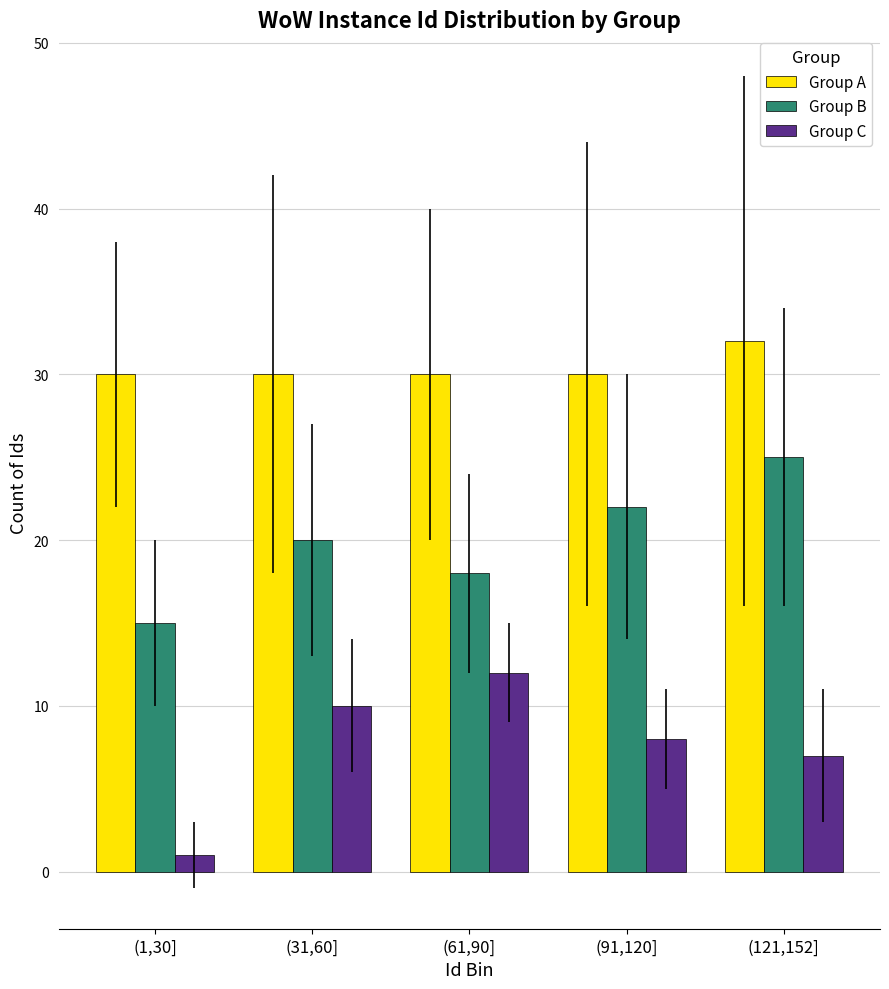

Reading left to right, extract all data points from this chart.

Group A: (1,30]=30	(31,60]=30	(61,90]=30	(91,120]=30	(121,152]=32
Group B: (1,30]=15	(31,60]=20	(61,90]=18	(91,120]=22	(121,152]=25
Group C: (1,30]=1	(31,60]=10	(61,90]=12	(91,120]=8	(121,152]=7